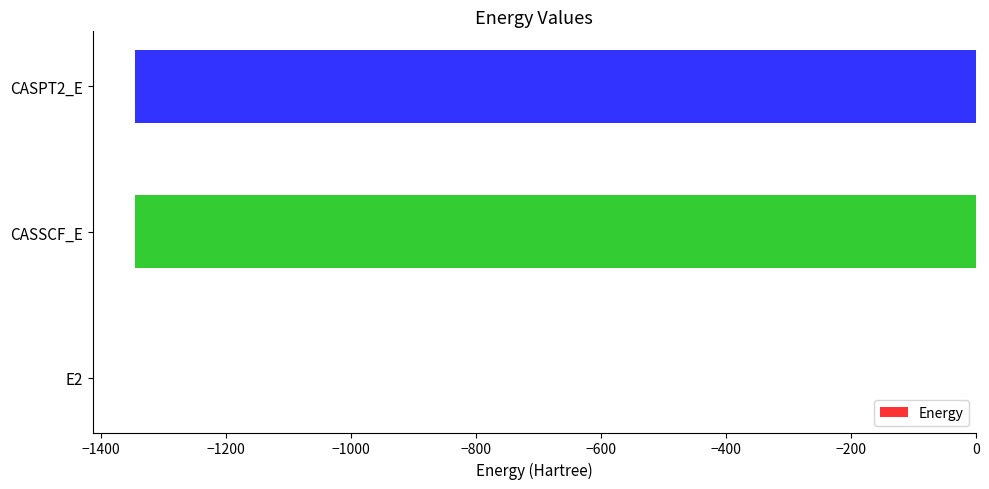

Which category has the highest value across all series?

E2